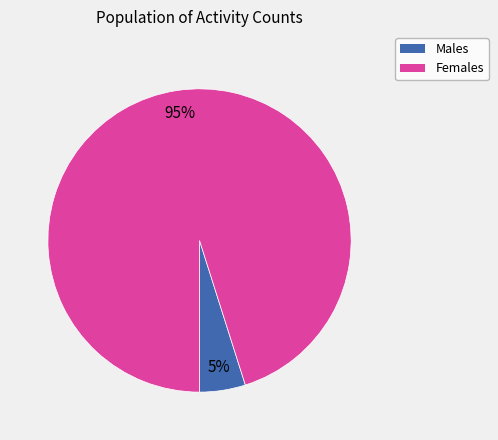

How many slices are in this pie chart?

2